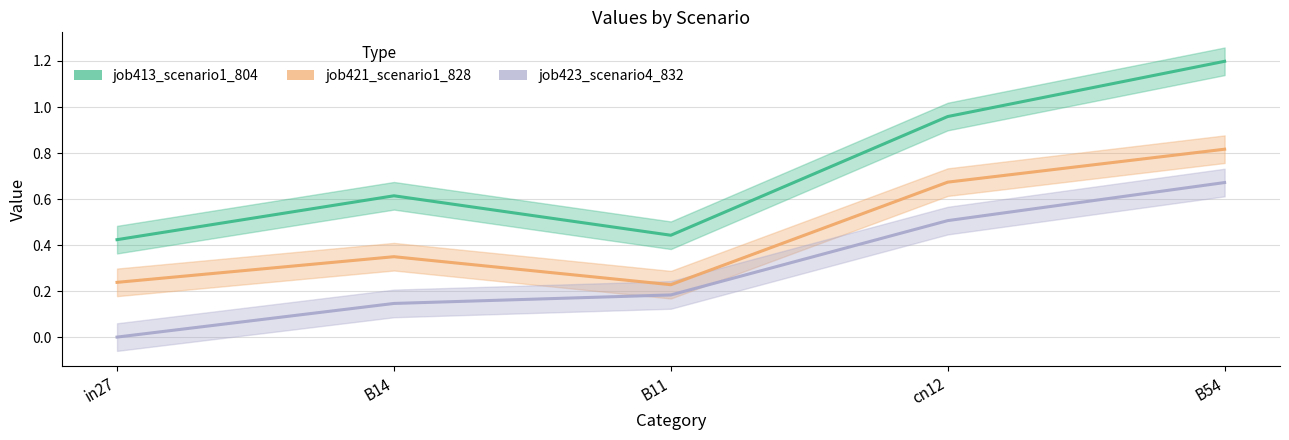

What is the difference between the maximum and minimum values in the job421_scenario1_828 series?

0.6